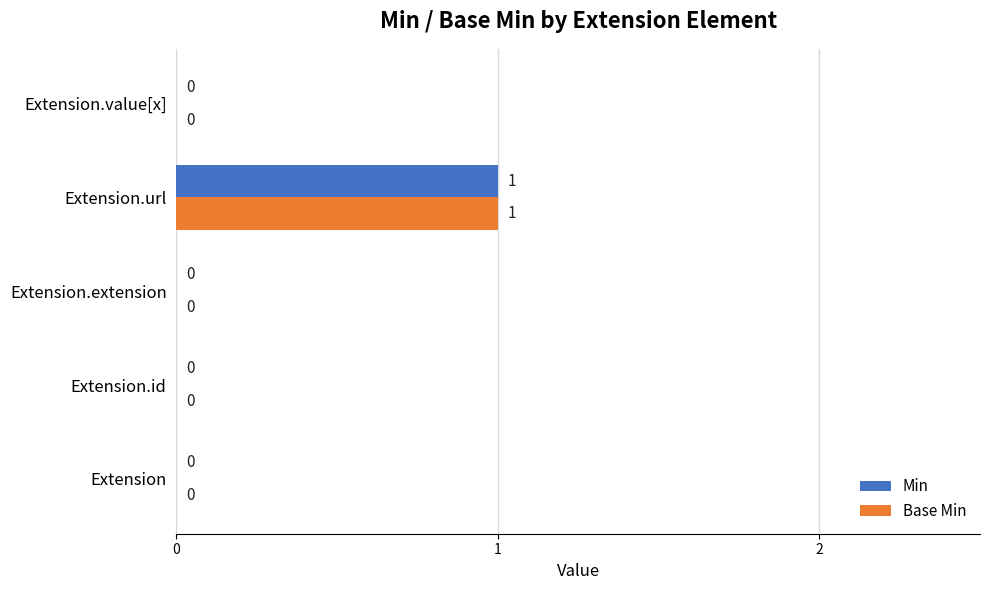

At which category is the sum across all series the highest?

Extension.url